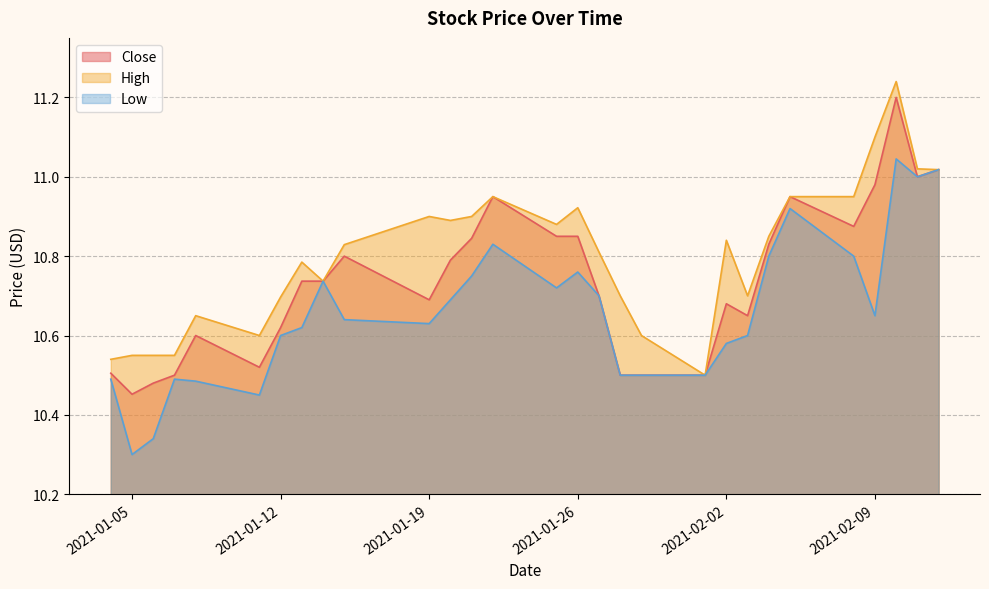

What is the sum of the Close values at 2021-02-11 and 2021-02-02?

21.7